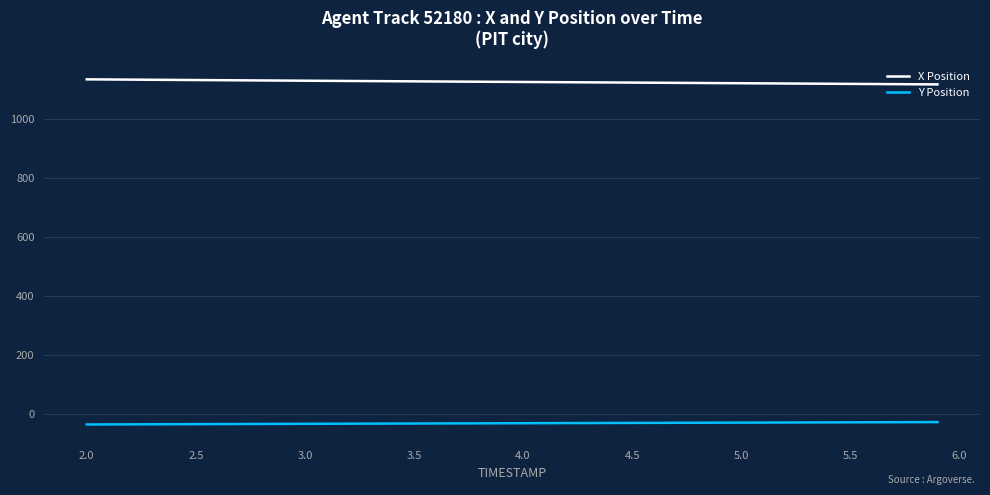

List the series in order of their overall mean, lowest first.

Y Position, X Position